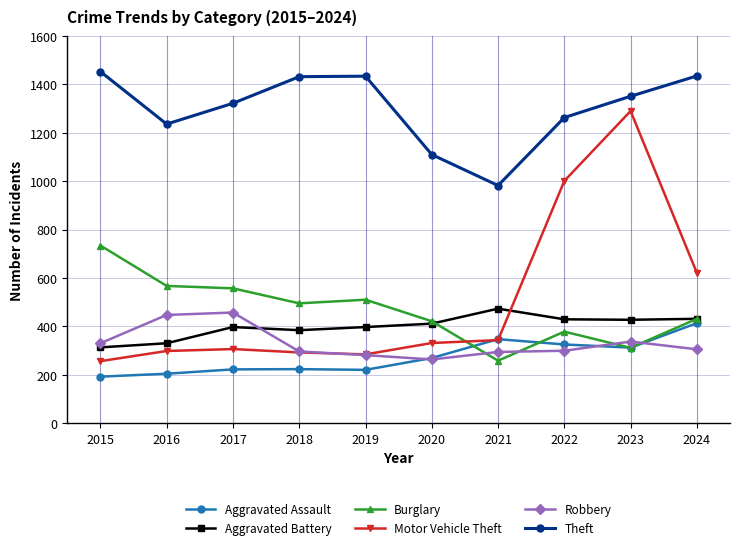

What is the sum of the Burglary values at 2015 and 2017?

1291